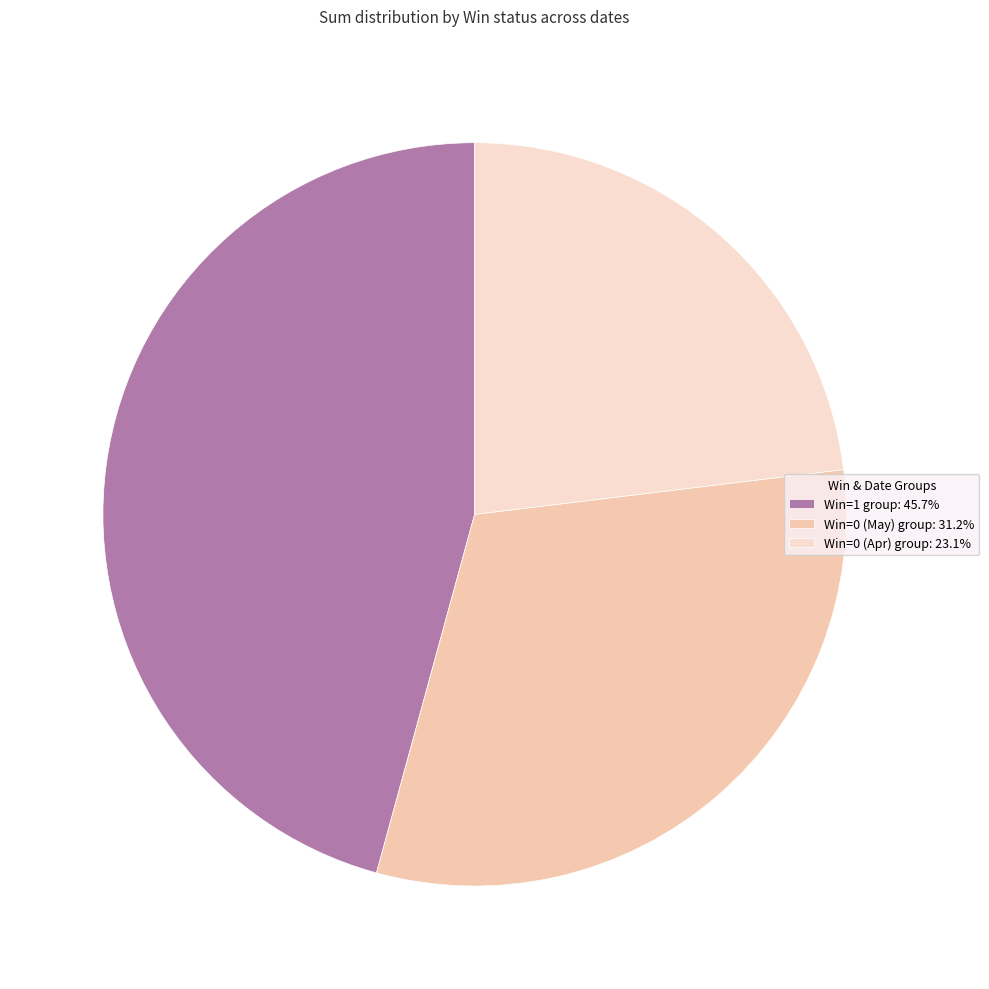

How many segments does this pie chart have?

3